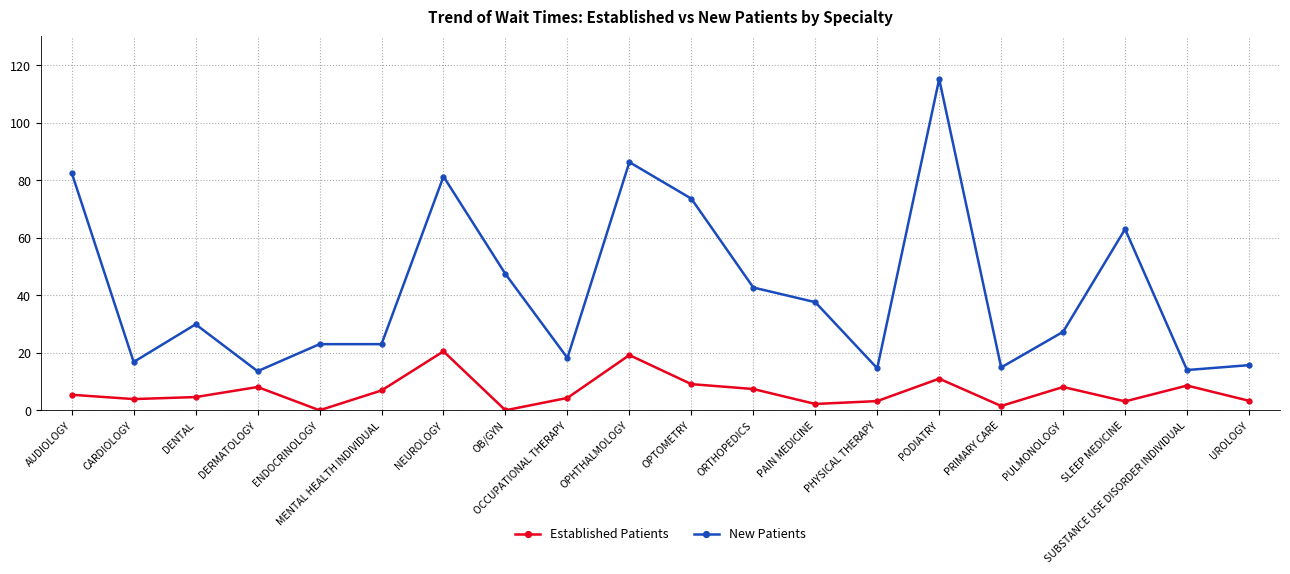

Which series has the largest range (max minus min)?

New Patients